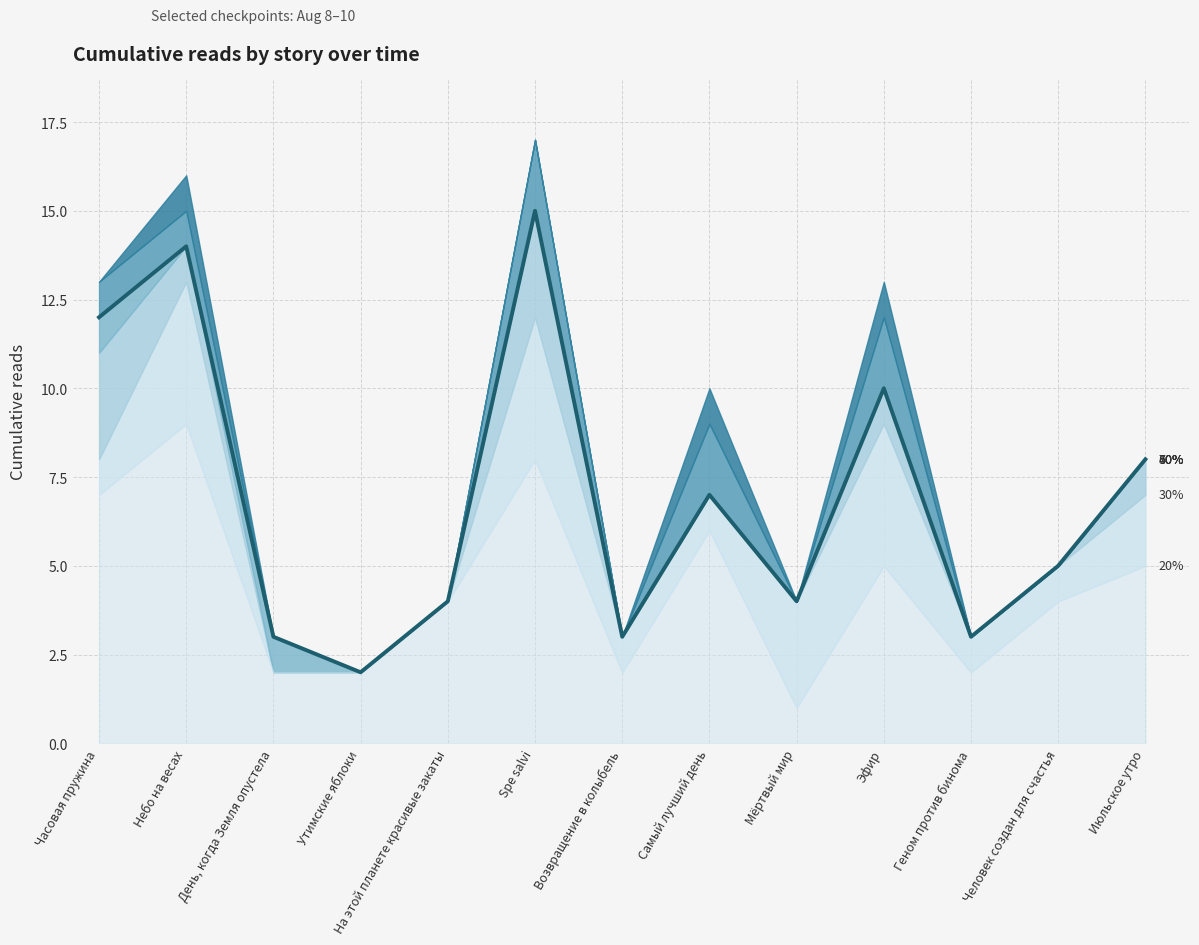

What value does the data have at Утимские яблоки?

2